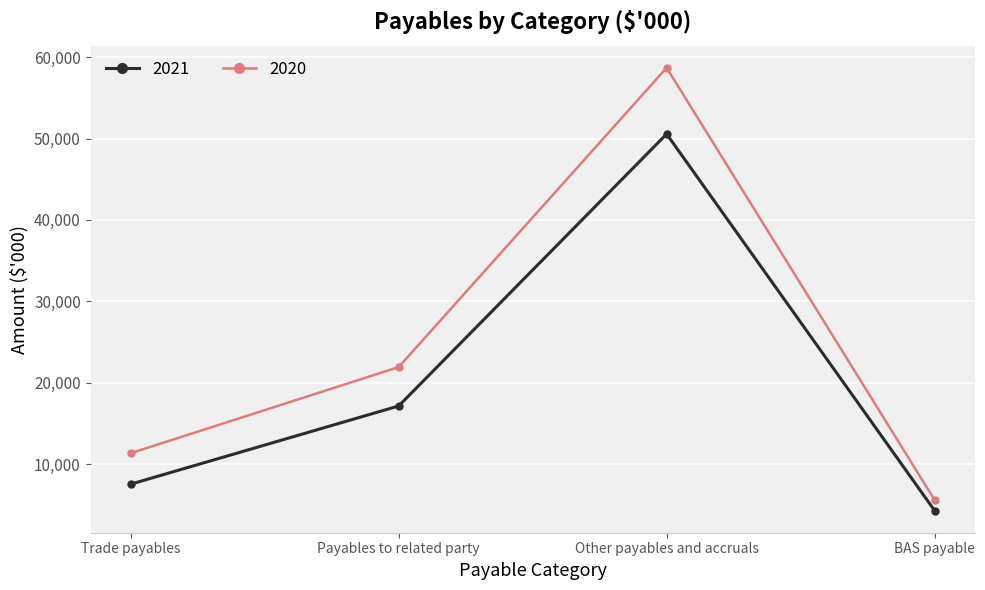

True or false: 2020 and 2021 intersect in this chart.

False